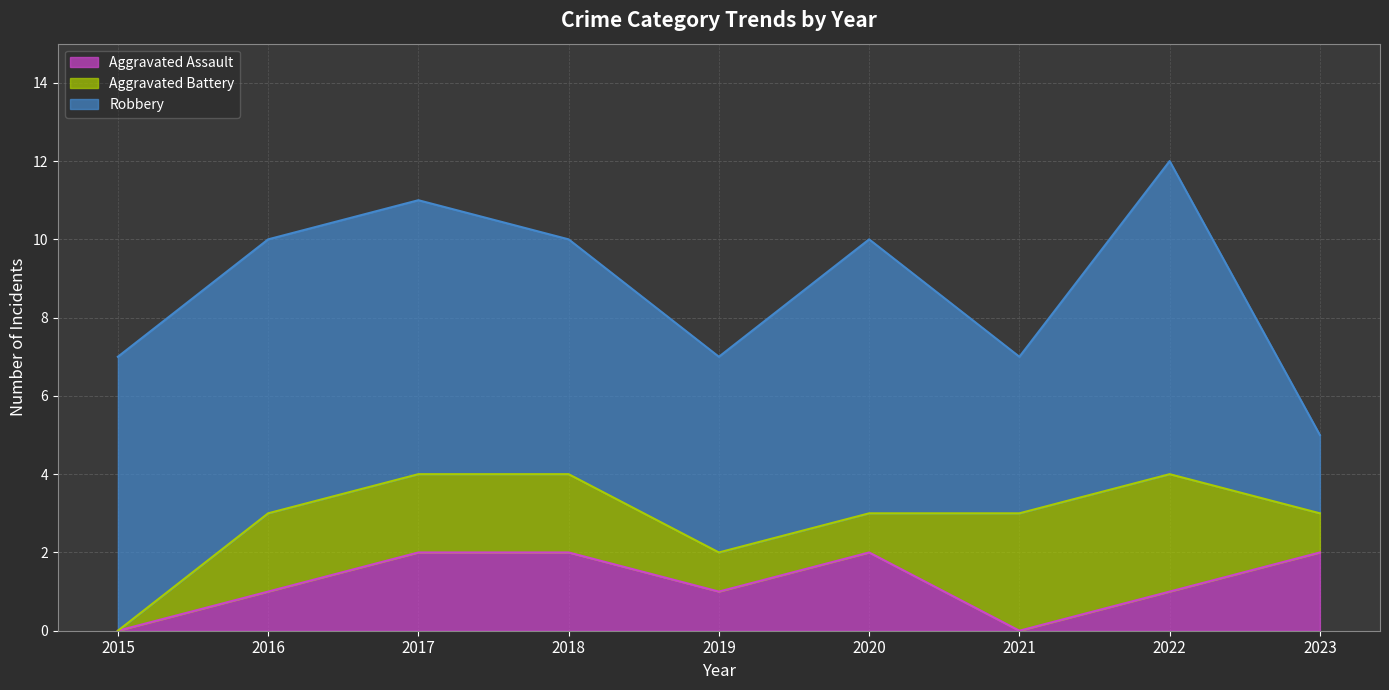

Count the Aggravated Battery values in the range 1 to 2.

6